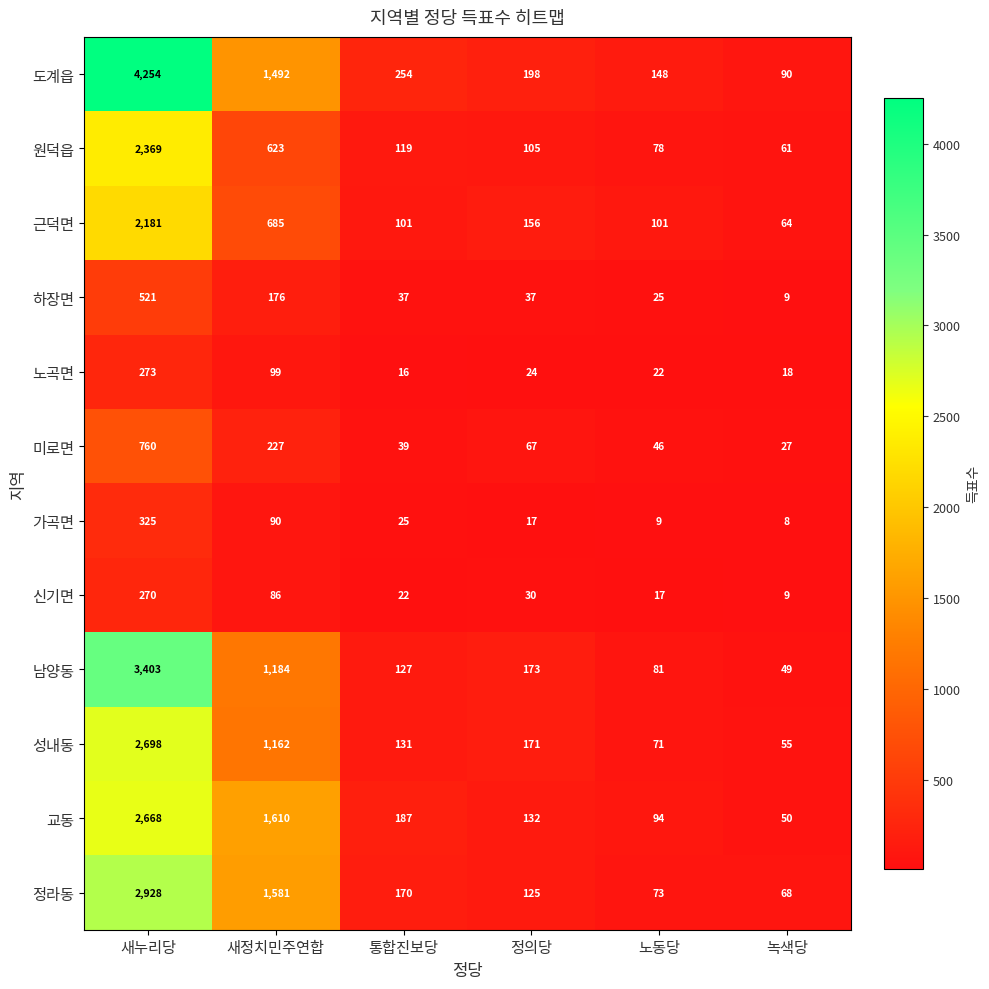

True or false: 신기면 has a value of 9 at 녹색당.

True